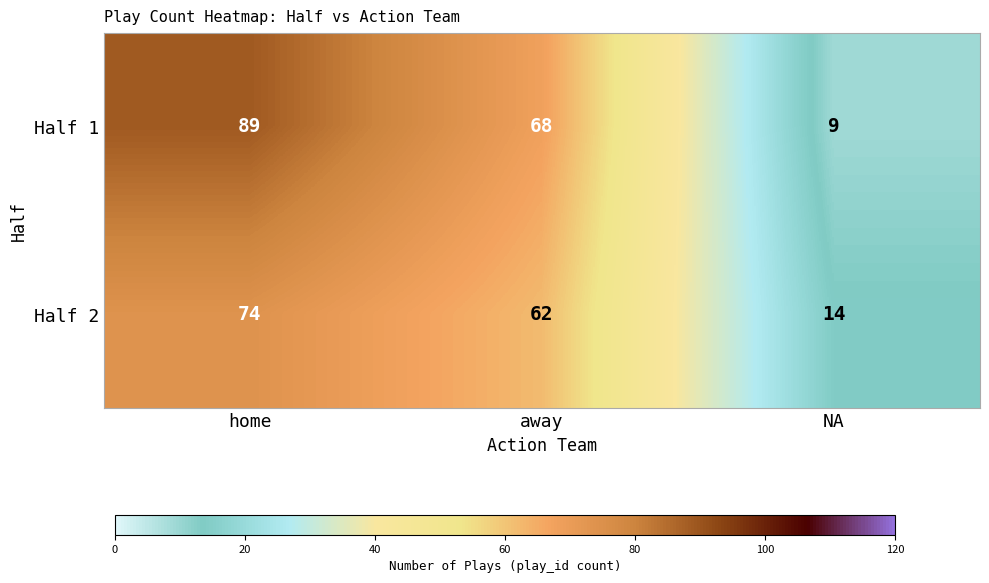

Between home and NA, which series saw the biggest shift?

Half 1